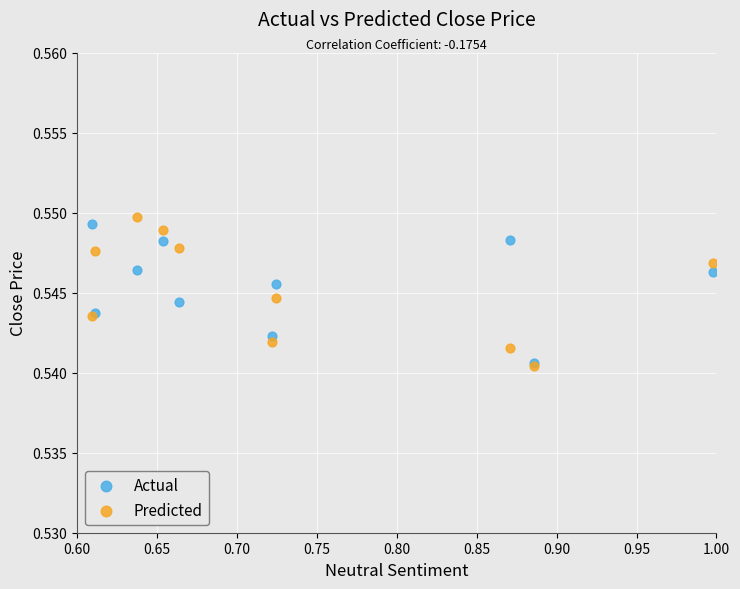

What are all the series names shown in the legend?

Actual, Predicted